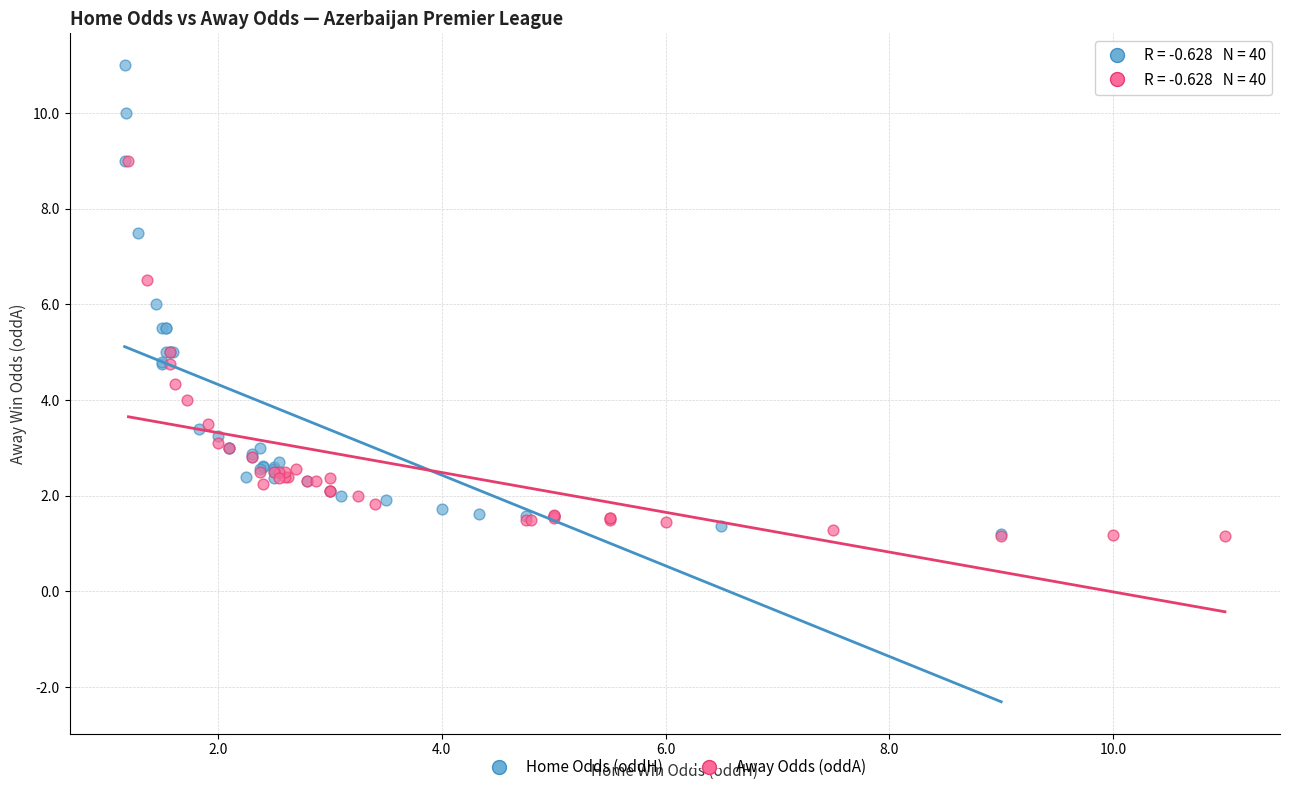

Which series has the largest Y range (max minus min)?

Home Odds (oddH)